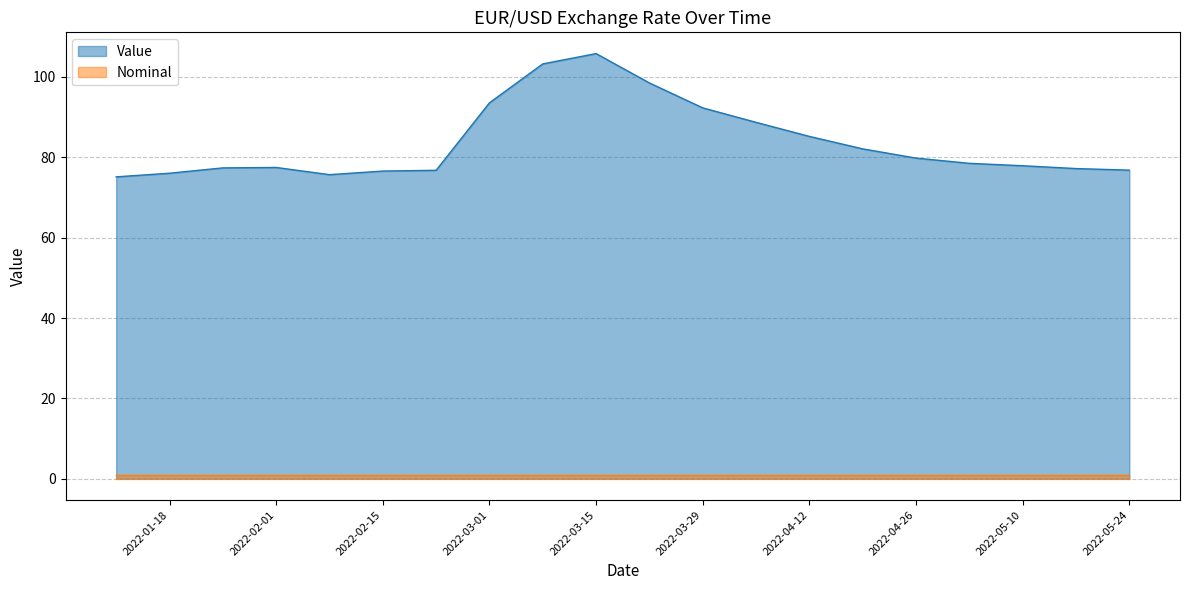

How many interior local peaks (higher than both neighbors) does the data have?

2